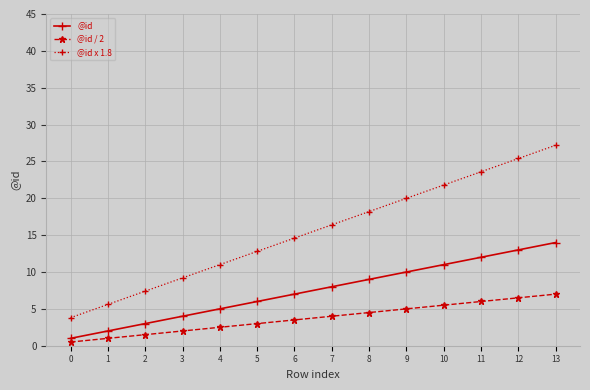

Rank the categories by @id value from highest to lowest.

13, 12, 11, 10, 9, 8, 7, 6, 5, 4, 3, 2, 1, 0